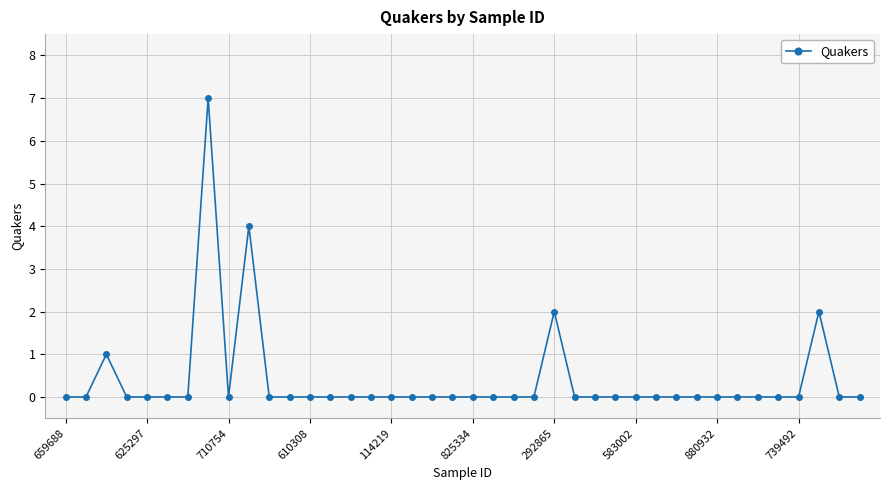

True or false: there are more than 1 points higher than both neighbors.

True